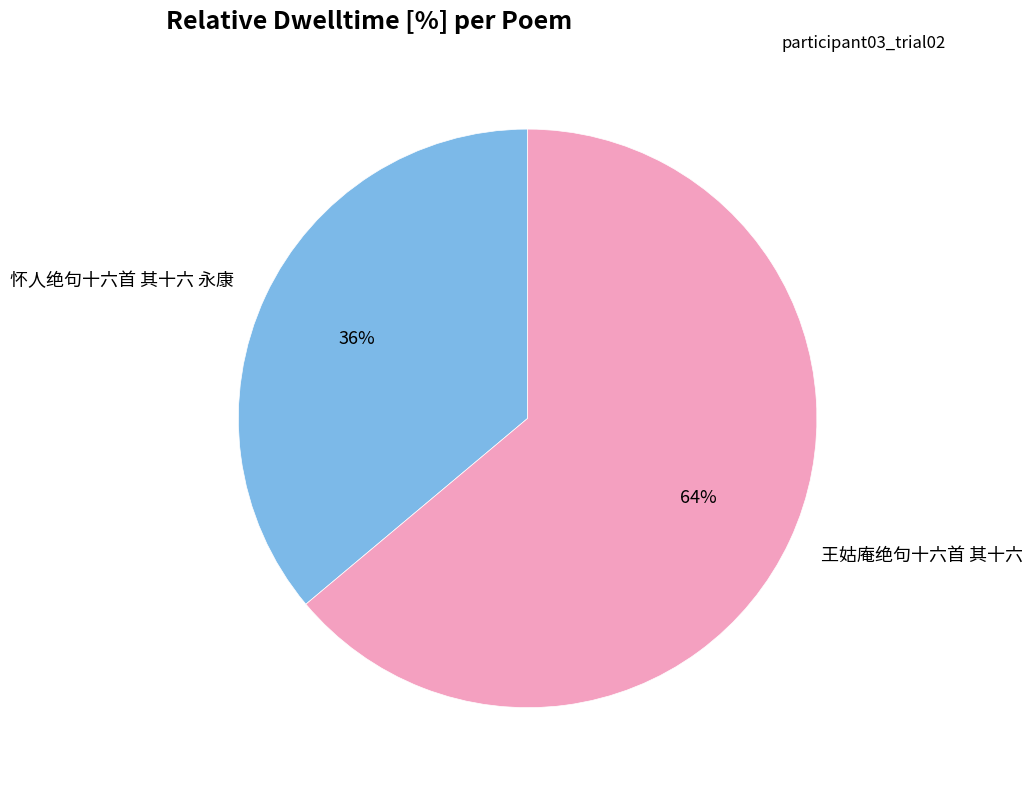

Does 王姑庵绝句十六首 其十六 account for over 50% of the chart?

Yes